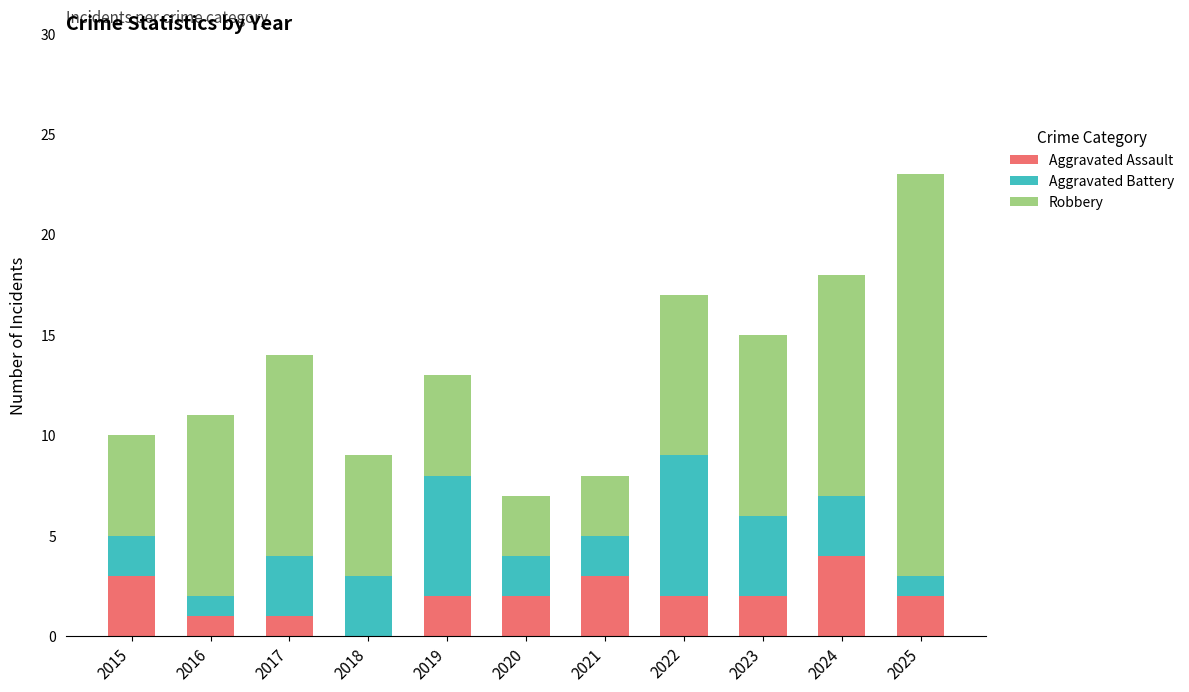

What is the total value across all series at 2016?

11